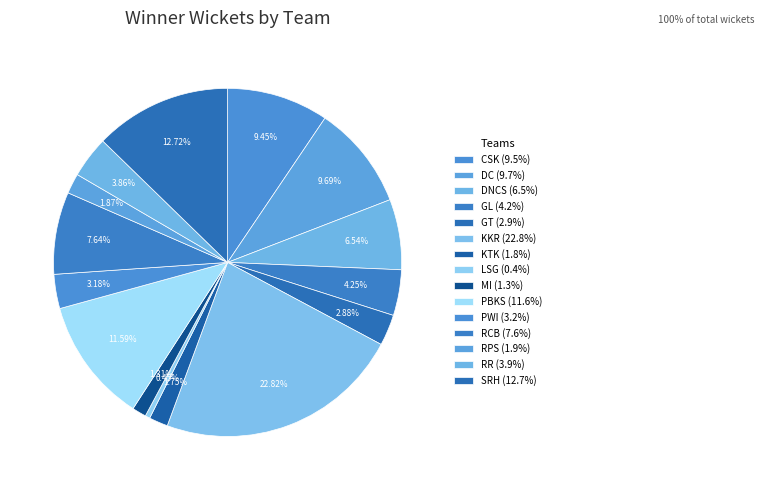

To the nearest percent, what percentage of the pie is CSK?

9%